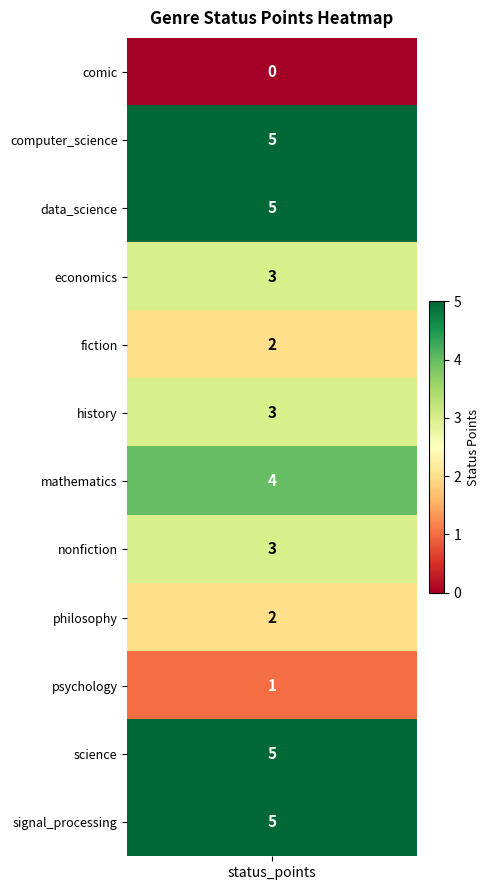

Read the value at 8.

2